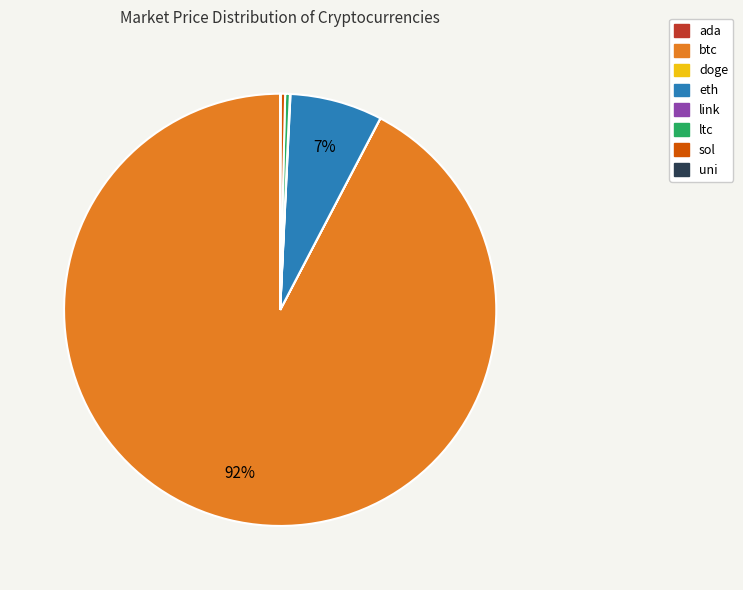

Is there a majority slice in this chart?

Yes